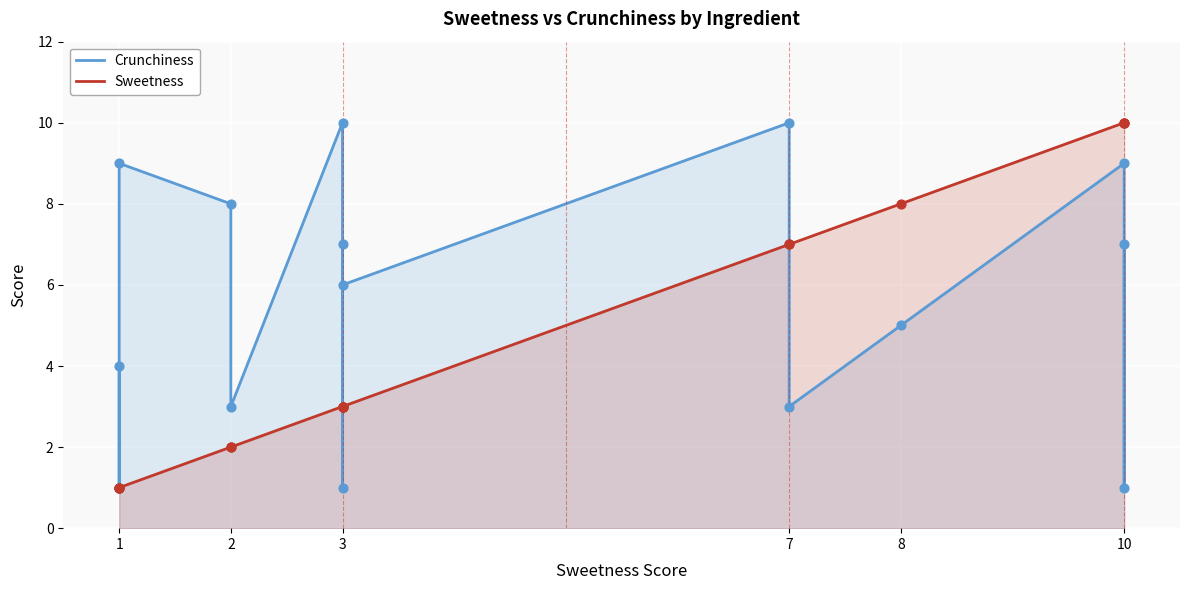

What are all the series names shown in the legend?

Crunchiness, Sweetness